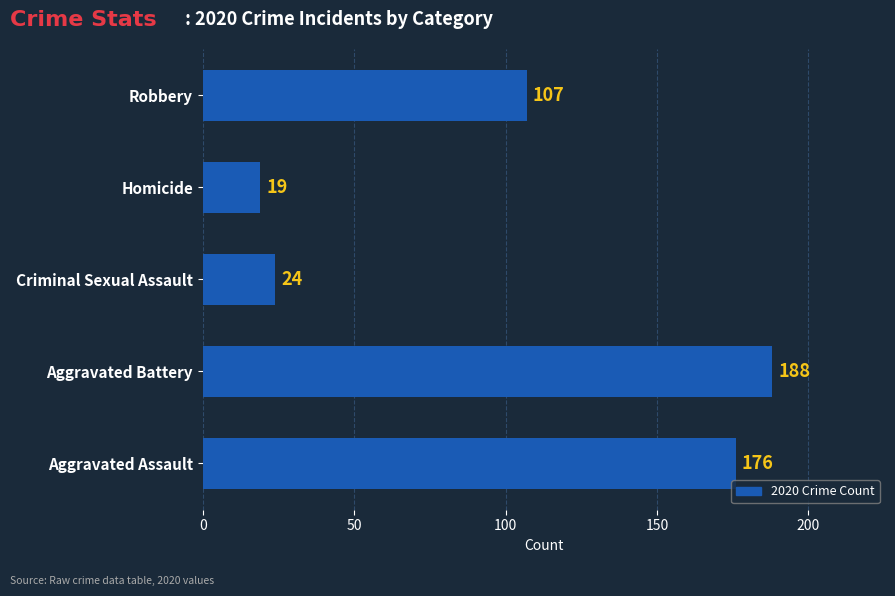

Reading bottom to top, what are all the values shown in this chart?

176	188	24	19	107